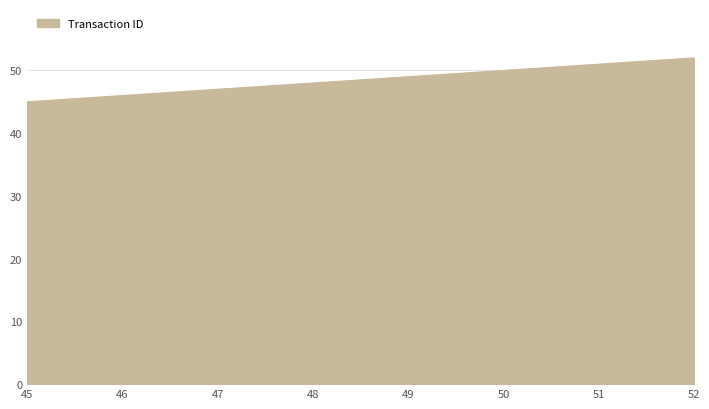

Count the values in the range 47 to 51.

5